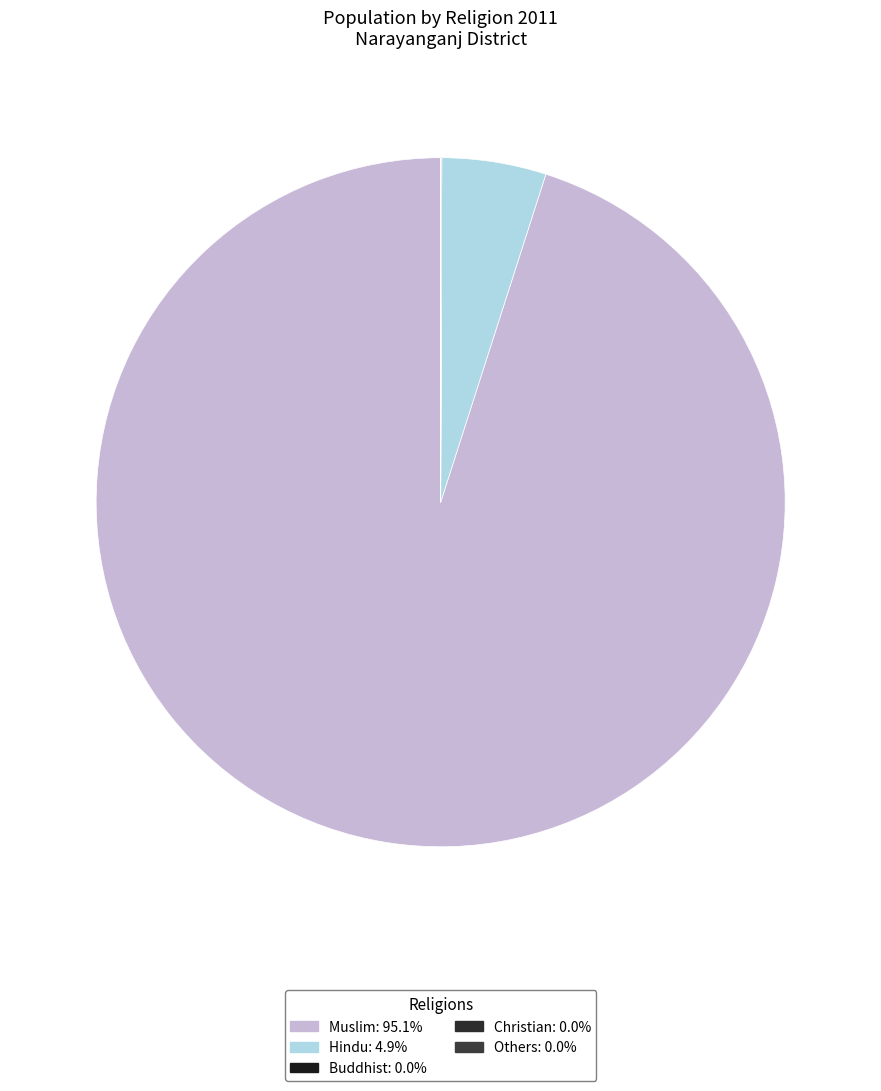

Does any single category account for the majority?

Yes